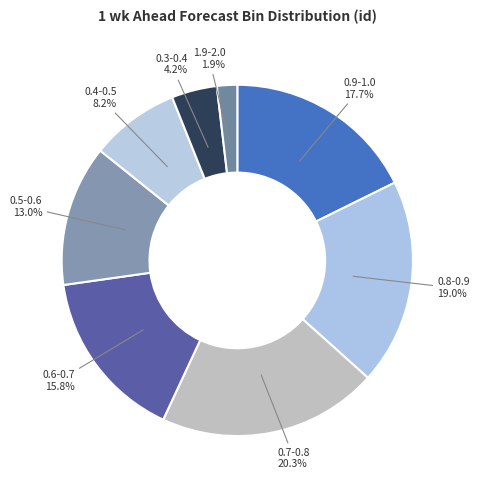

To the nearest percent, what portion does 1.9-2.0 represent?

2%